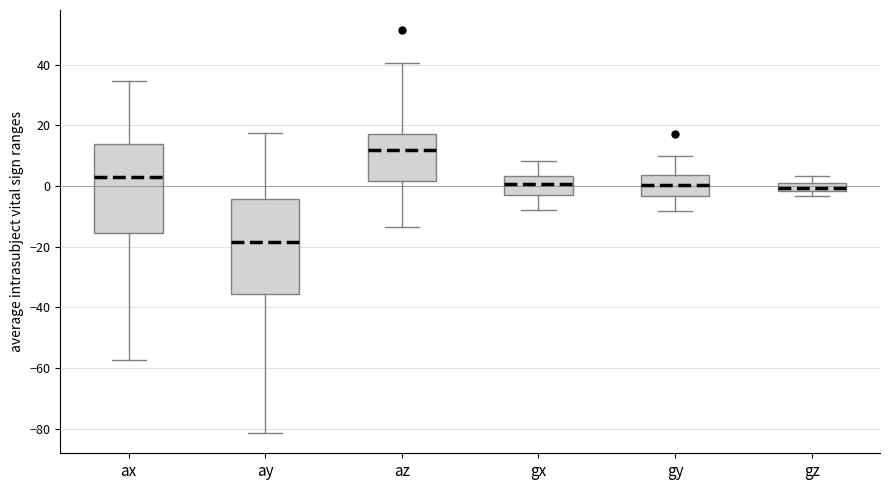

Which box has the lowest median line?

ay